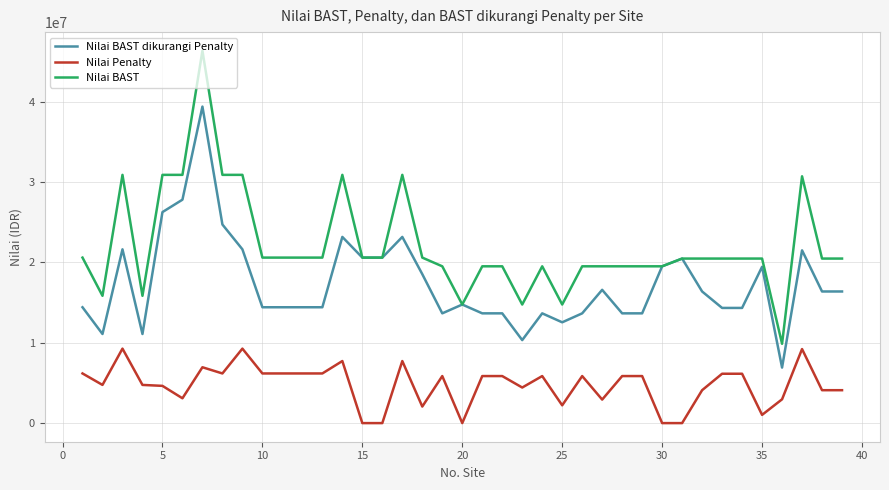

Which series has the largest total across all categories?

Nilai BAST